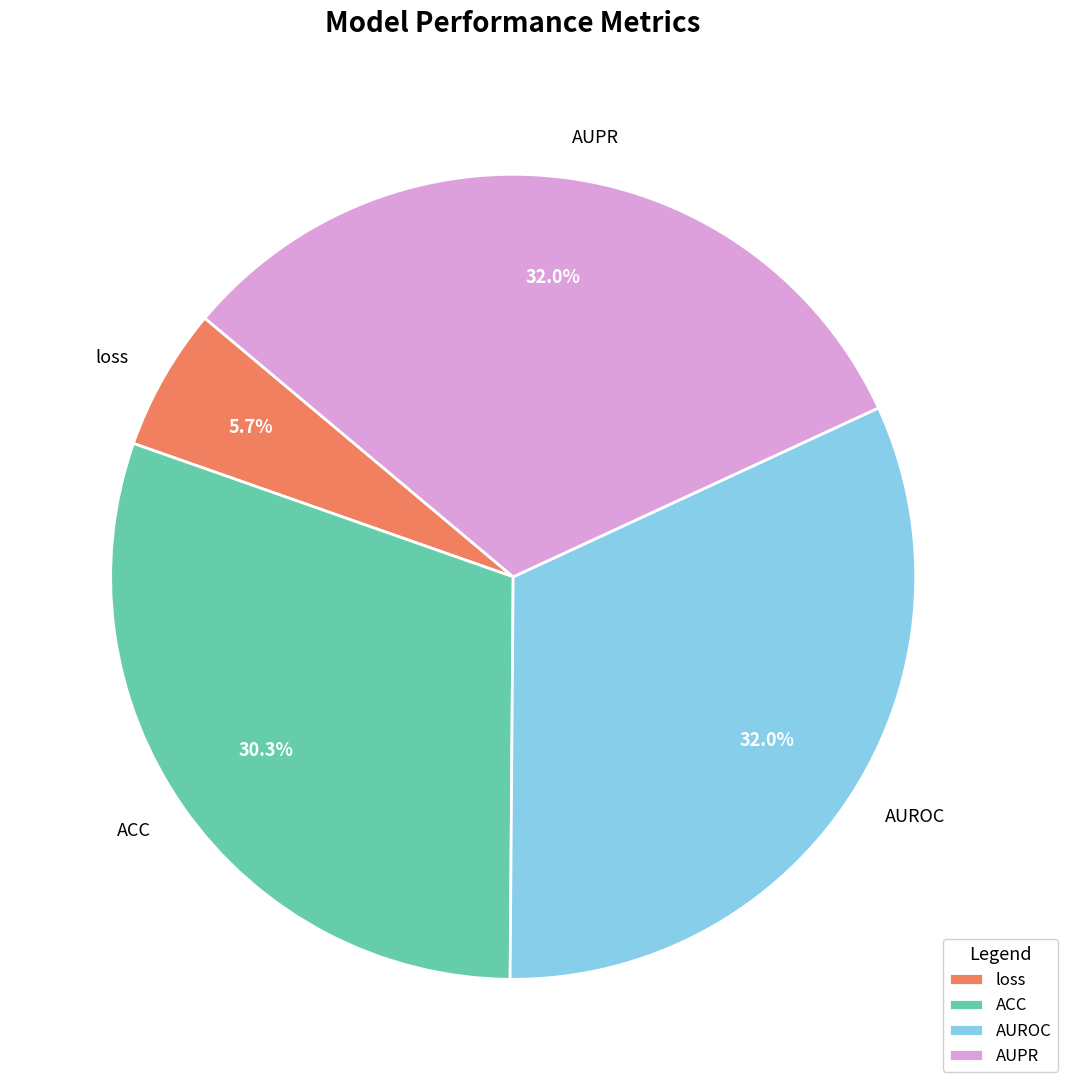

To the nearest percent, what is the difference between the largest and smallest slice percentages?

26%